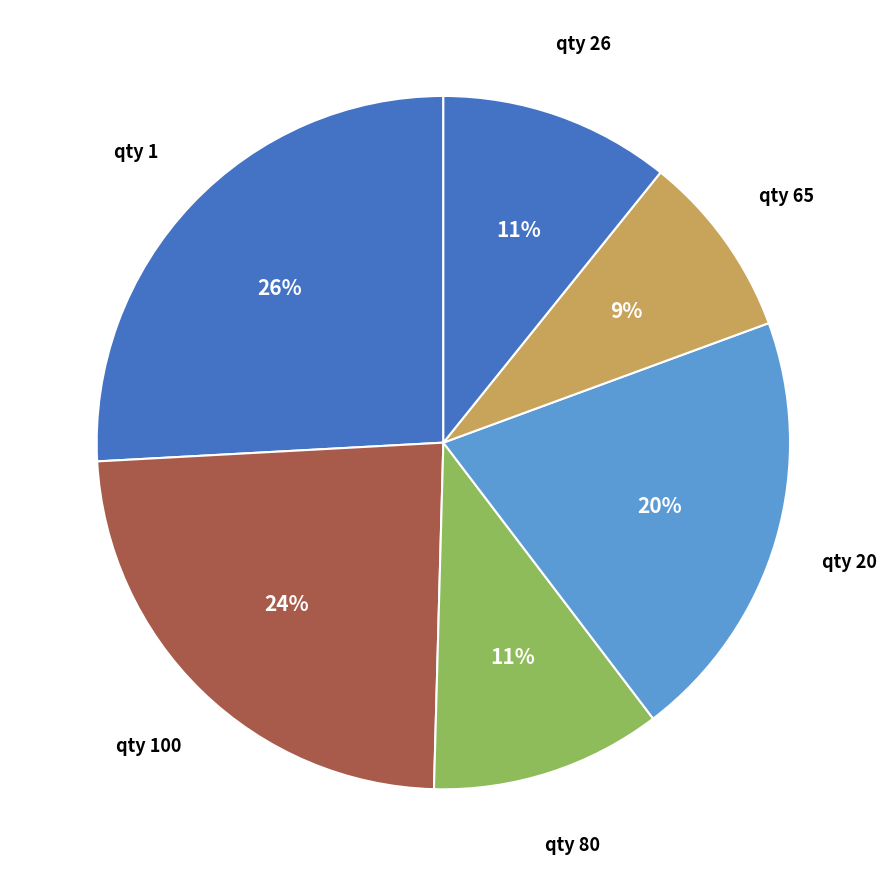

Is there a majority slice in this chart?

No